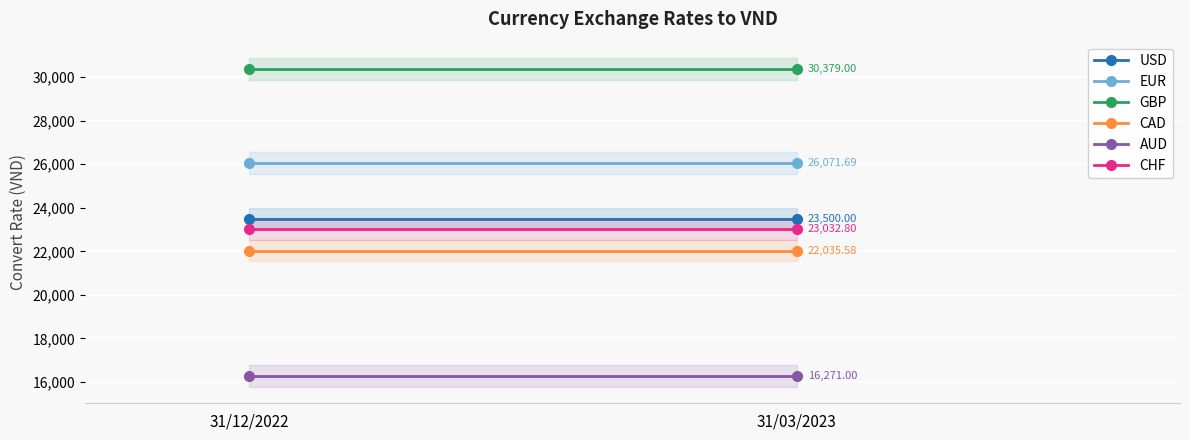

What is the value of the CAD point at the 2nd from the left?

22035.6